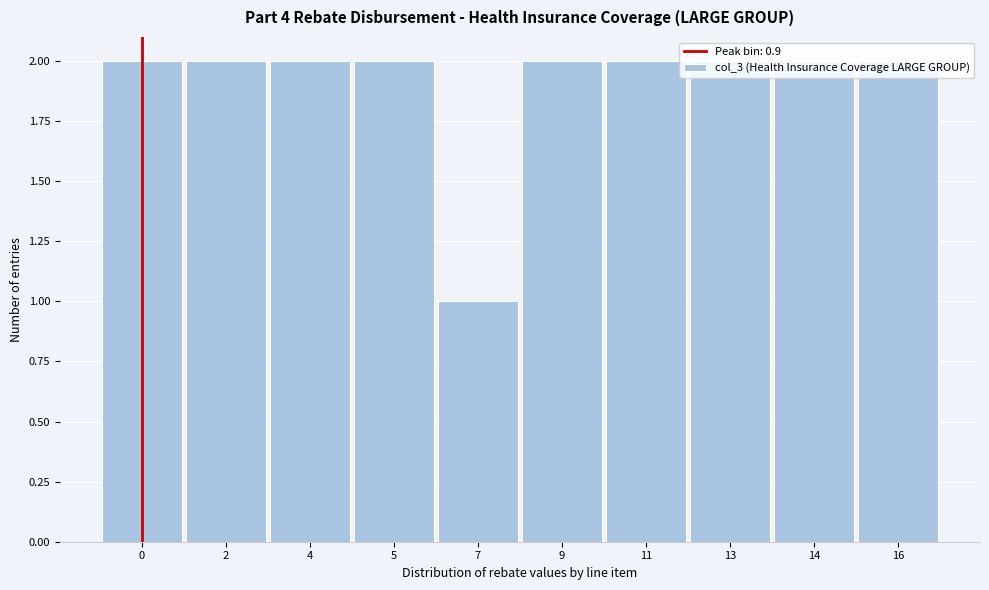

What is the value of the 6th bar from the left?

2